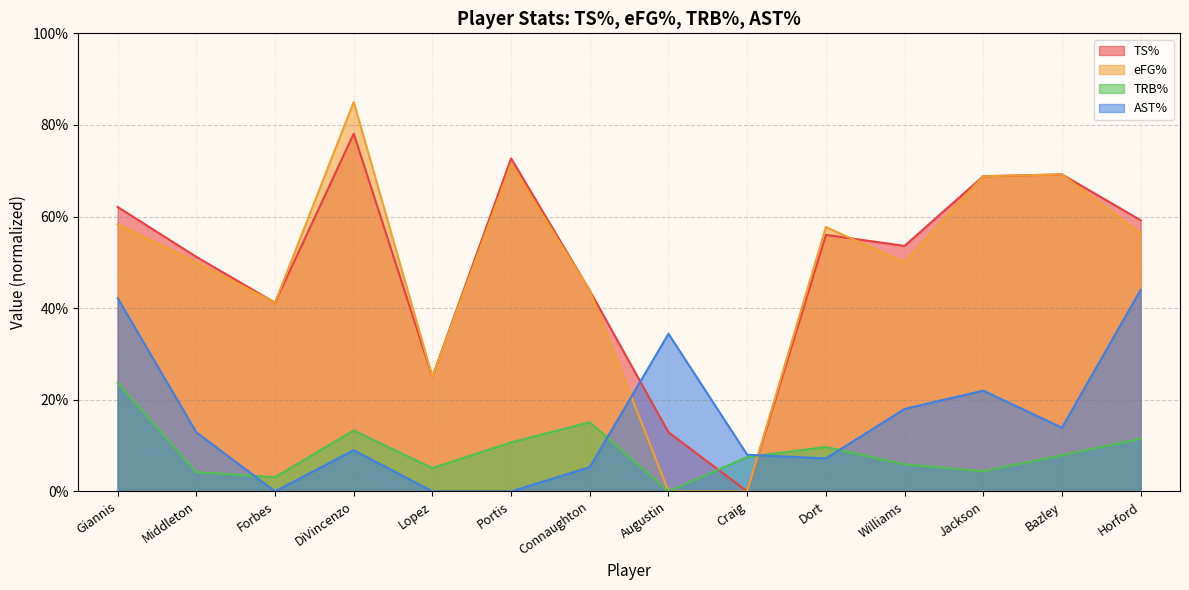

Does the chart display data point markers on the line(s)?

No